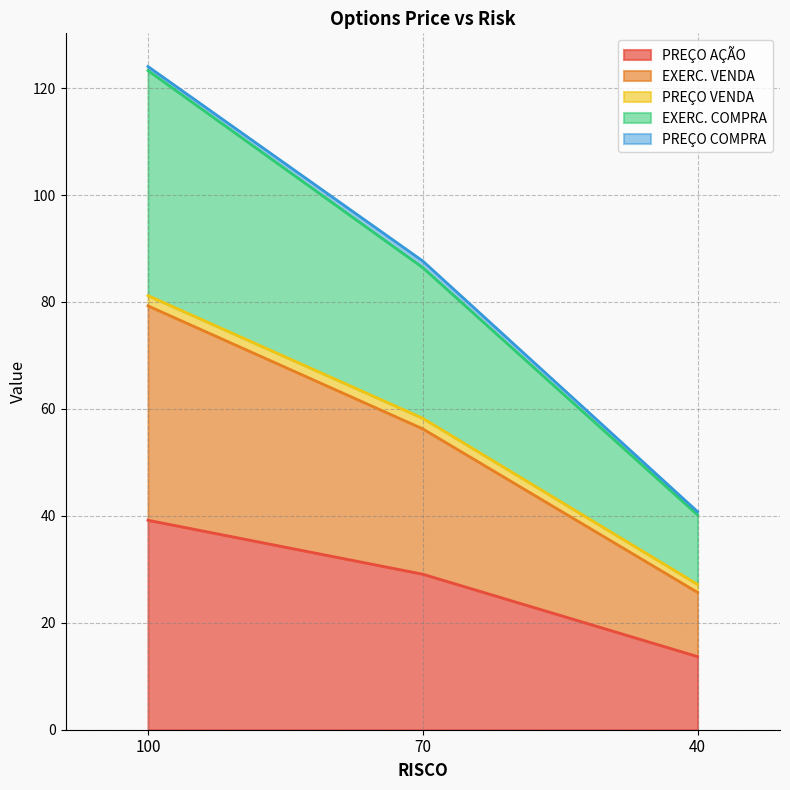

What is the lowest value of the PREÇO AÇÃO series?

13.7